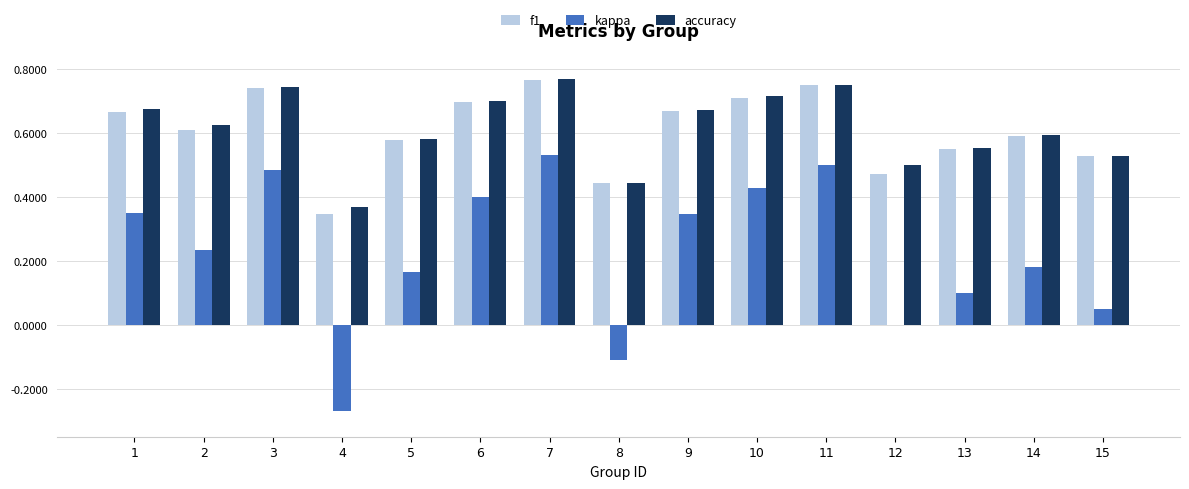

True or false: kappa has a value of 0.1 at 13.

True